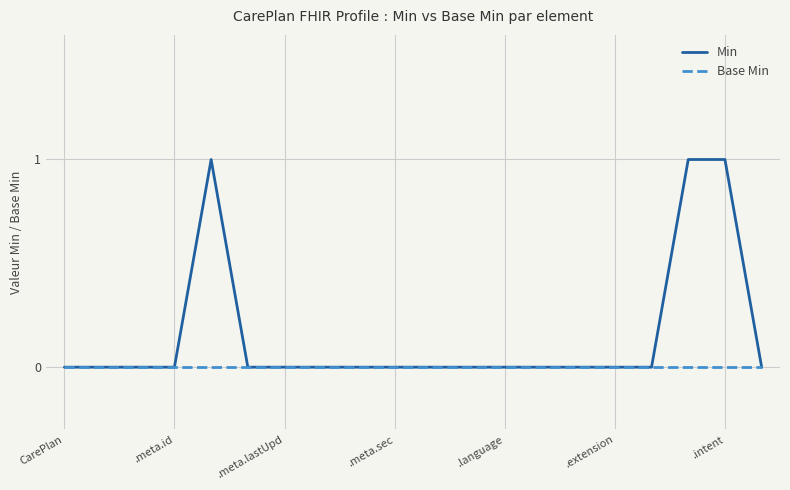

Which series has the largest total across all categories?

Min